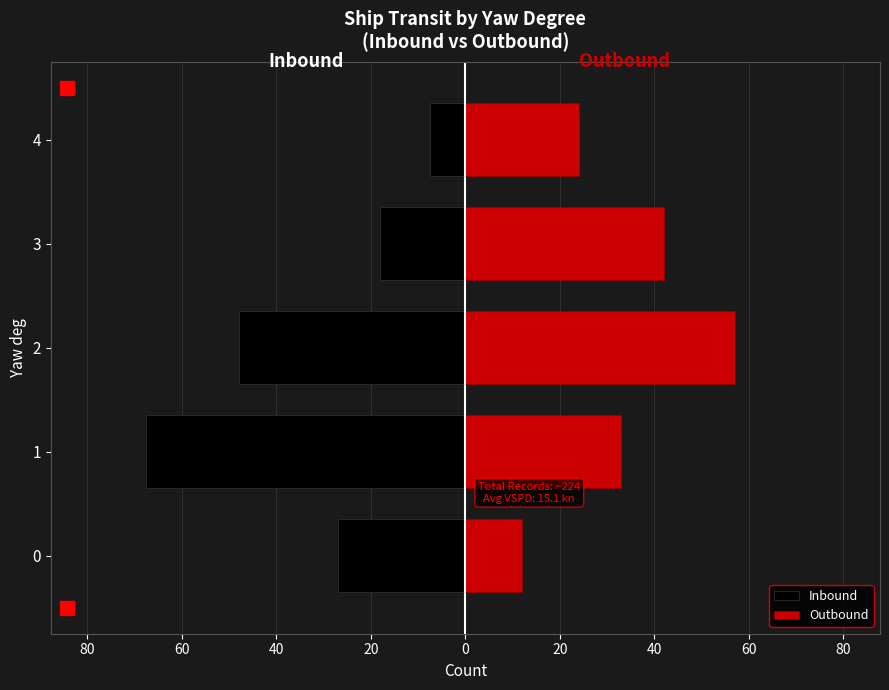

What is the difference between the maximum and minimum values in the Inbound series?

60.0